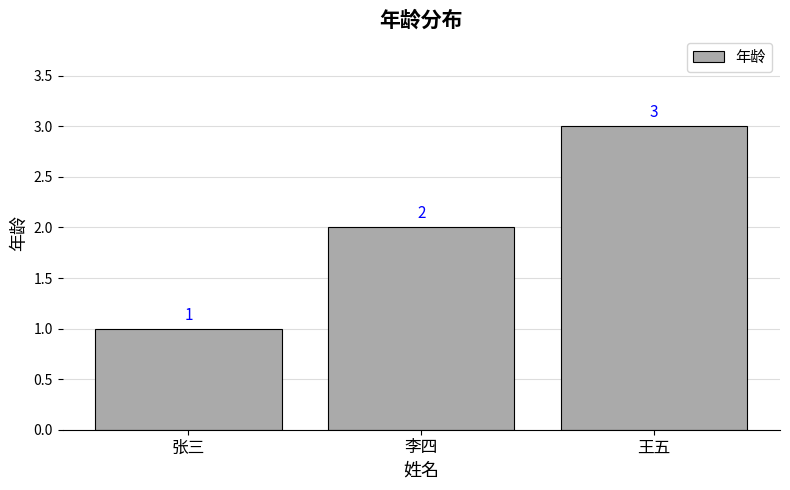

Reading left to right, list all the values displayed in this chart.

1	2	3